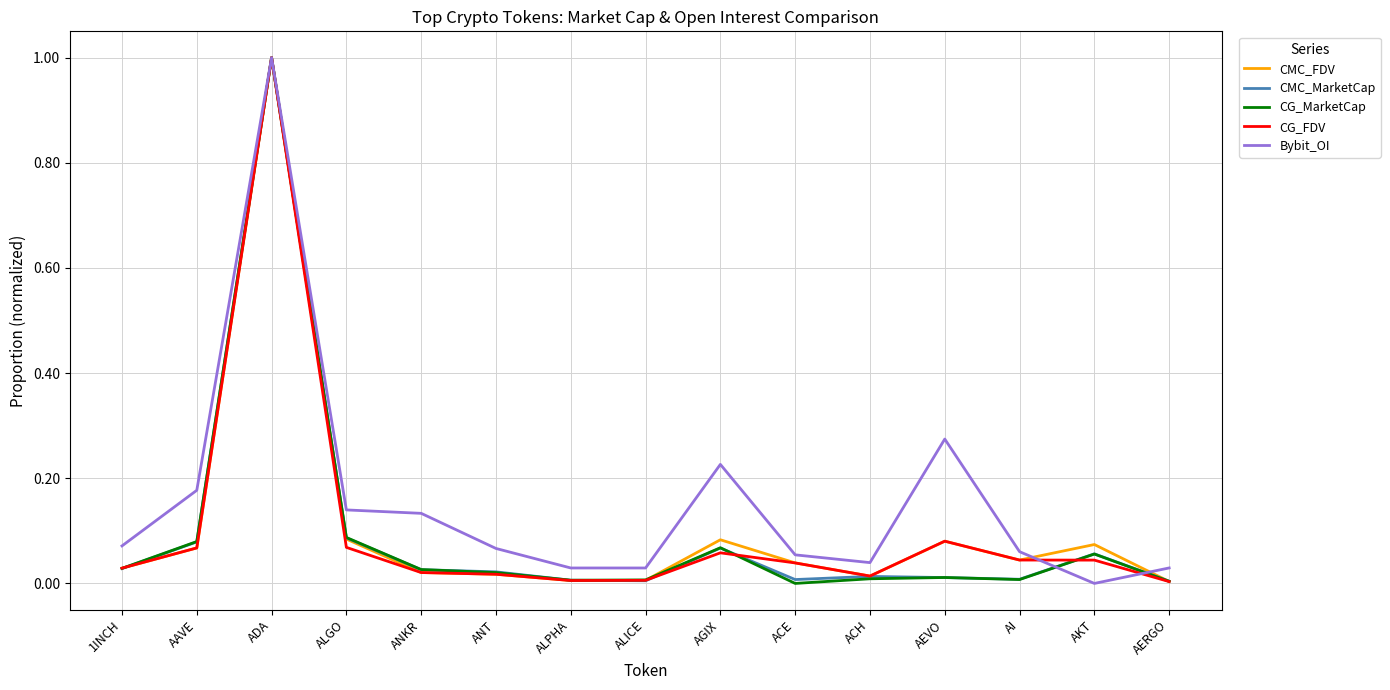

What is the greatest value displayed?

1.0